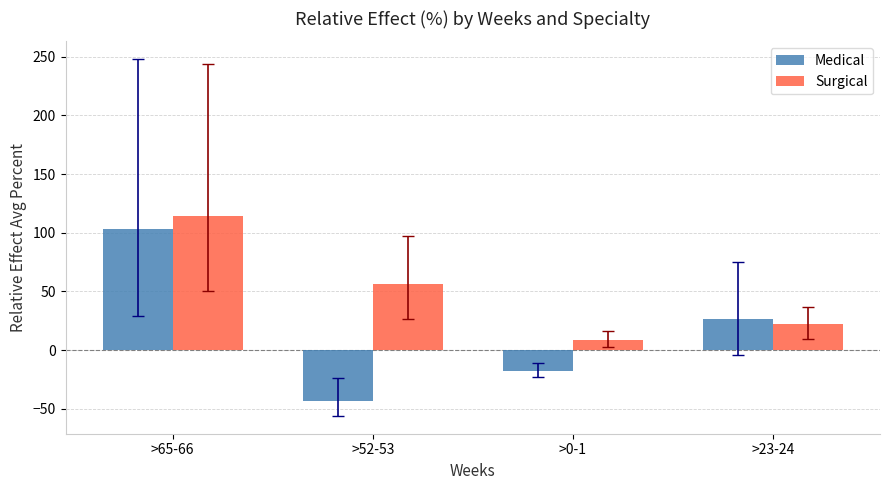

At >52-53, list the series in order from smallest to largest.

Medical, Surgical